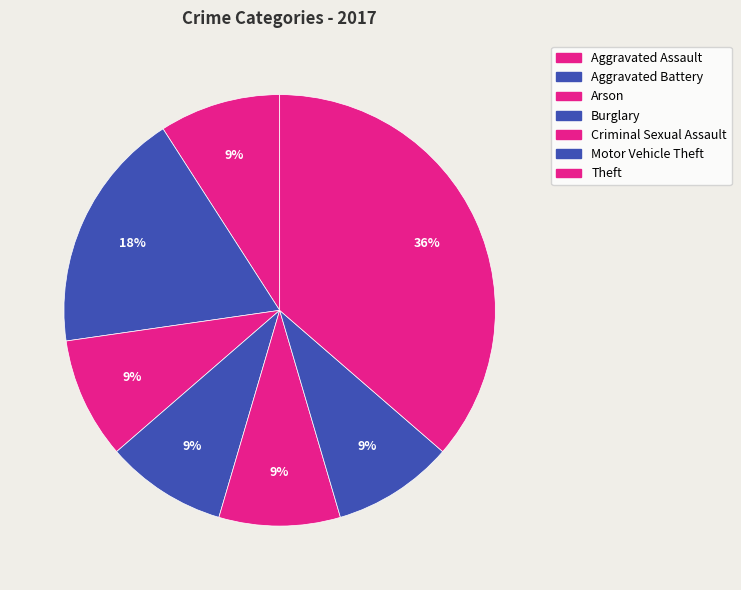

What percentage is NOT represented by Criminal Sexual Assault?

90.9%